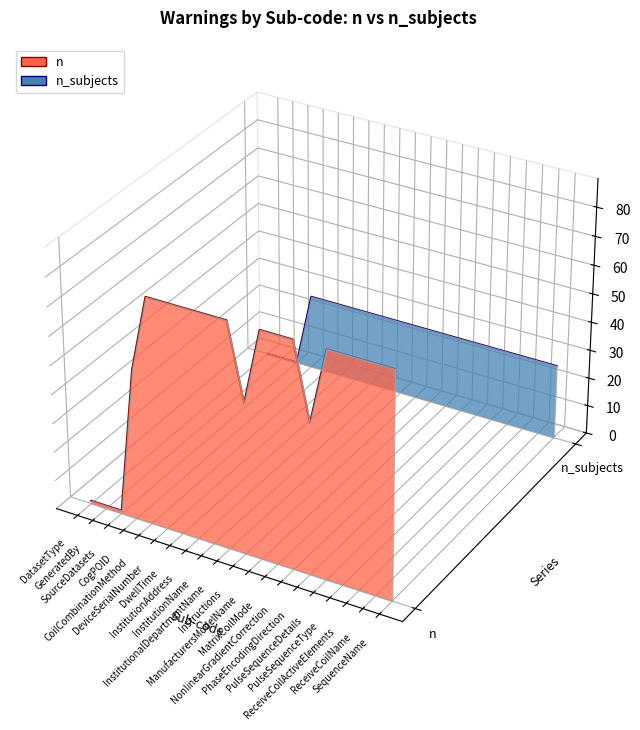

What position from the right is SourceDatasets?

18